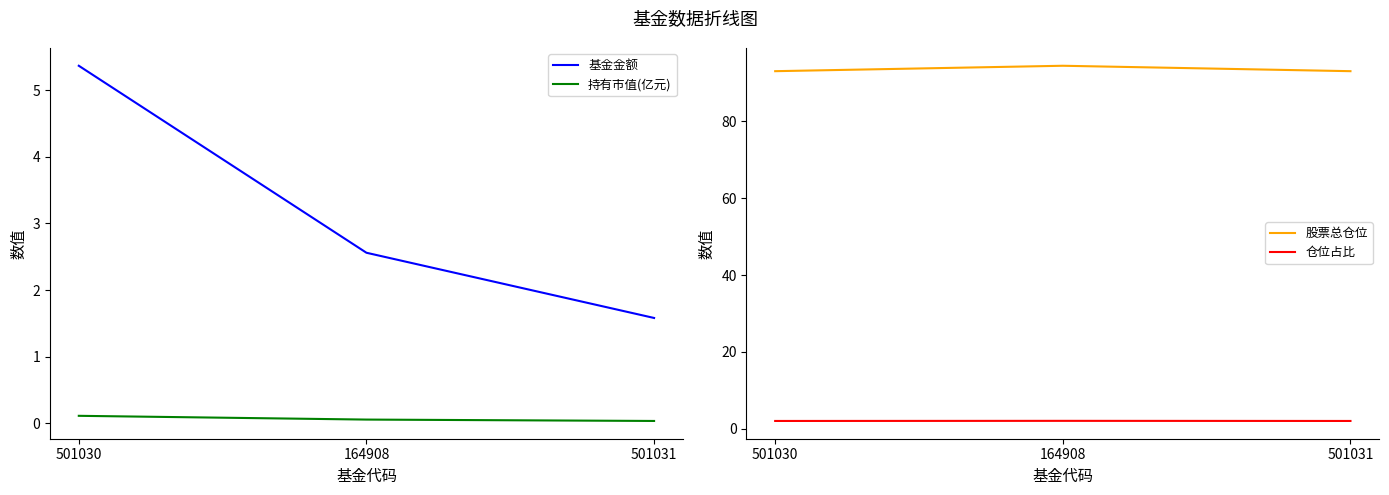

What is the total value across all series at 501031?

96.7